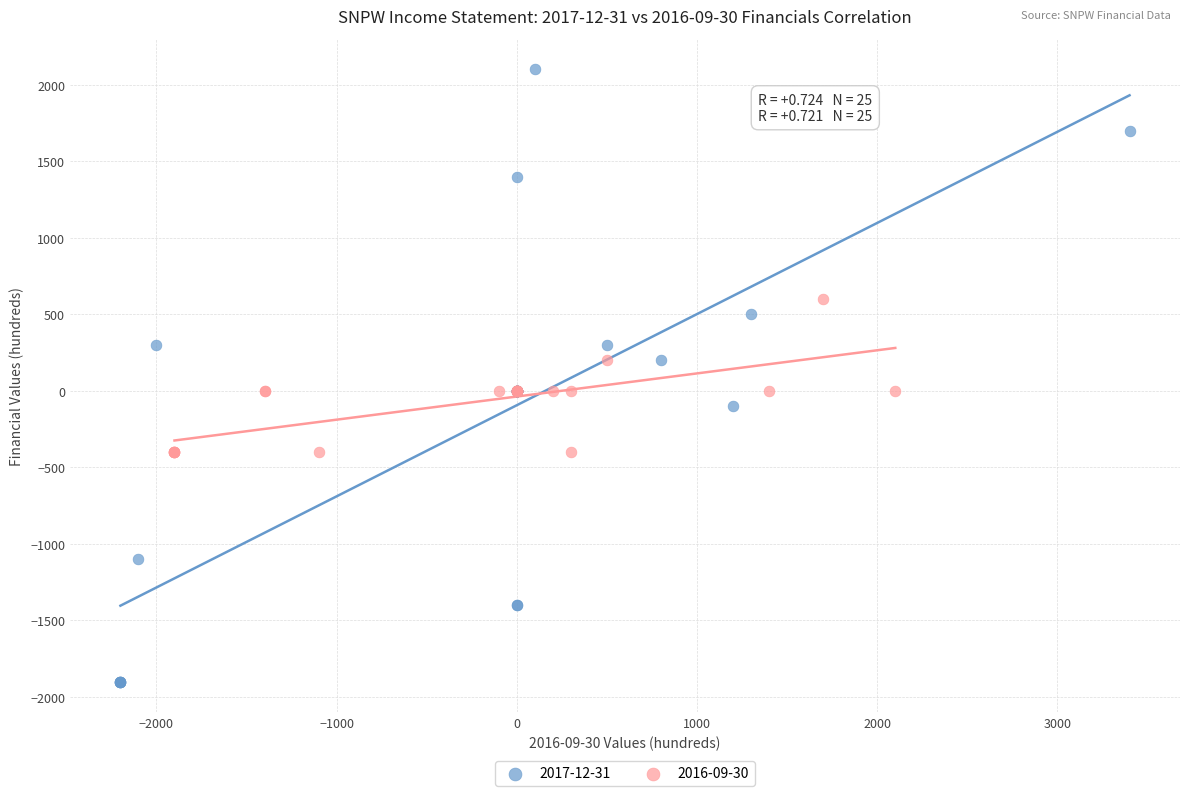

Which series contains the highest Y value?

2017-12-31